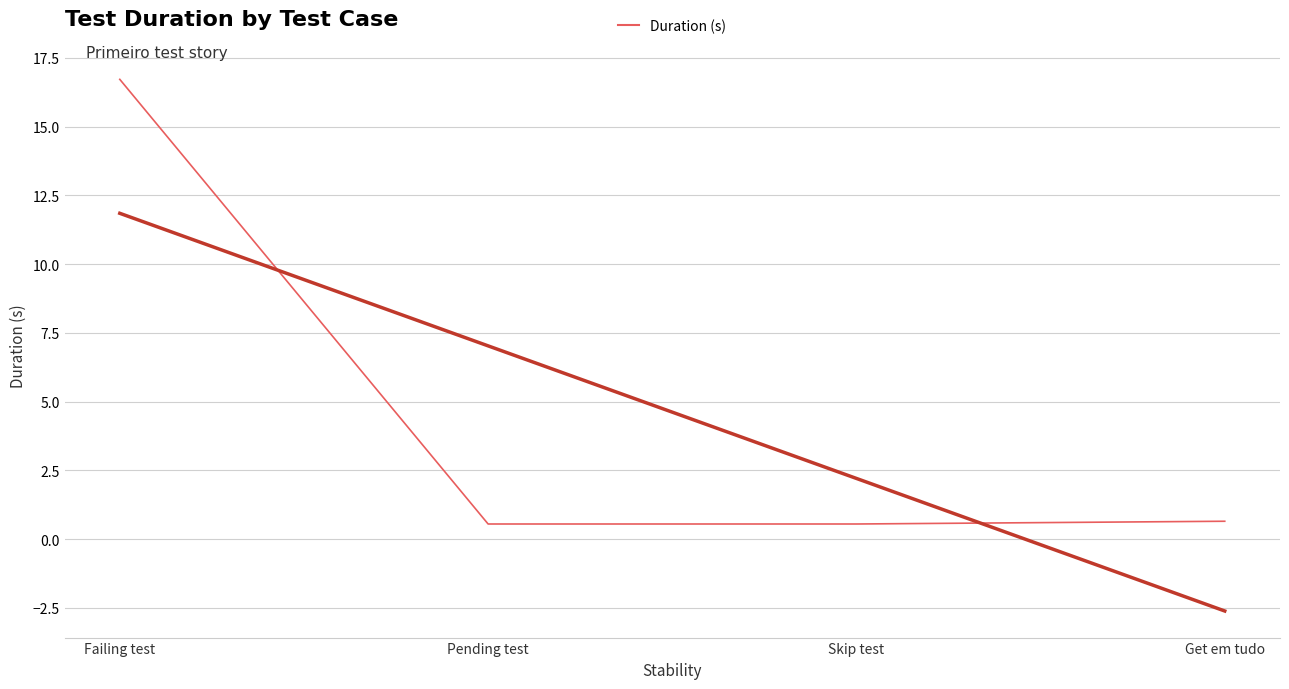

List the labels in order of value, smallest first.

Pending test, Skip test, Get em tudo, Failing test